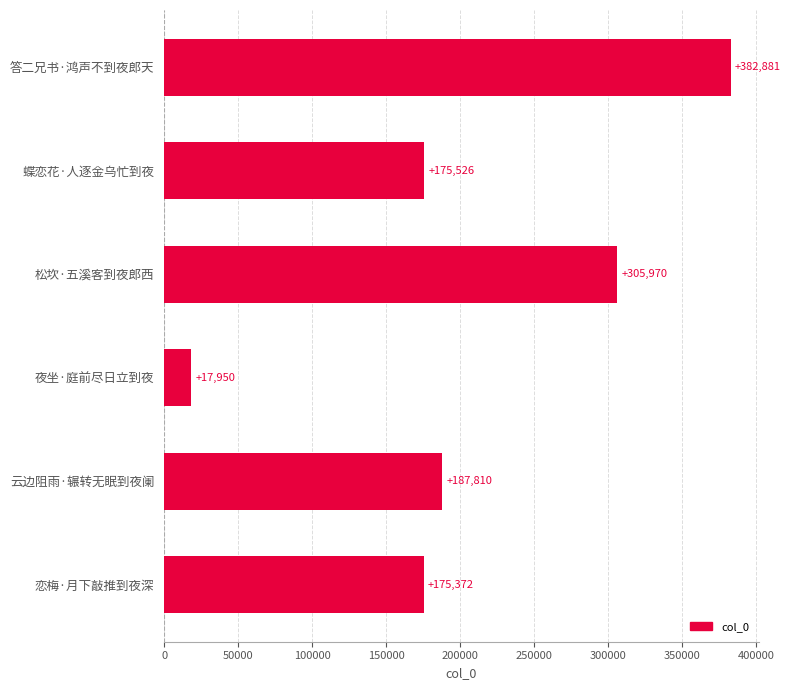

What is the difference between the second highest and second lowest values?

130598